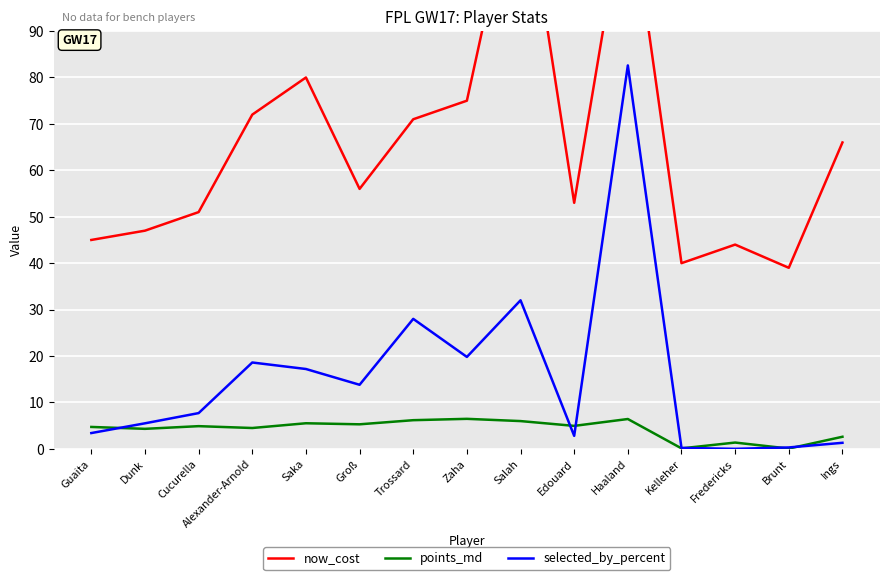

What is the value of the selected_by_percent point at the 2nd from the left?

5.5